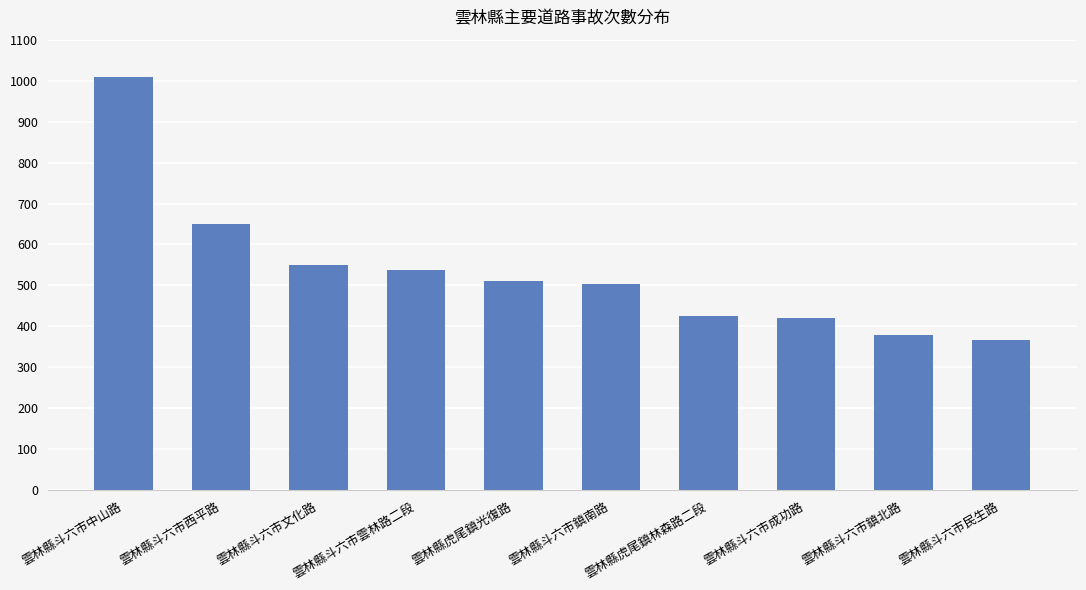

The value at 雲林縣斗六市中山路 is 576. True or false?

False